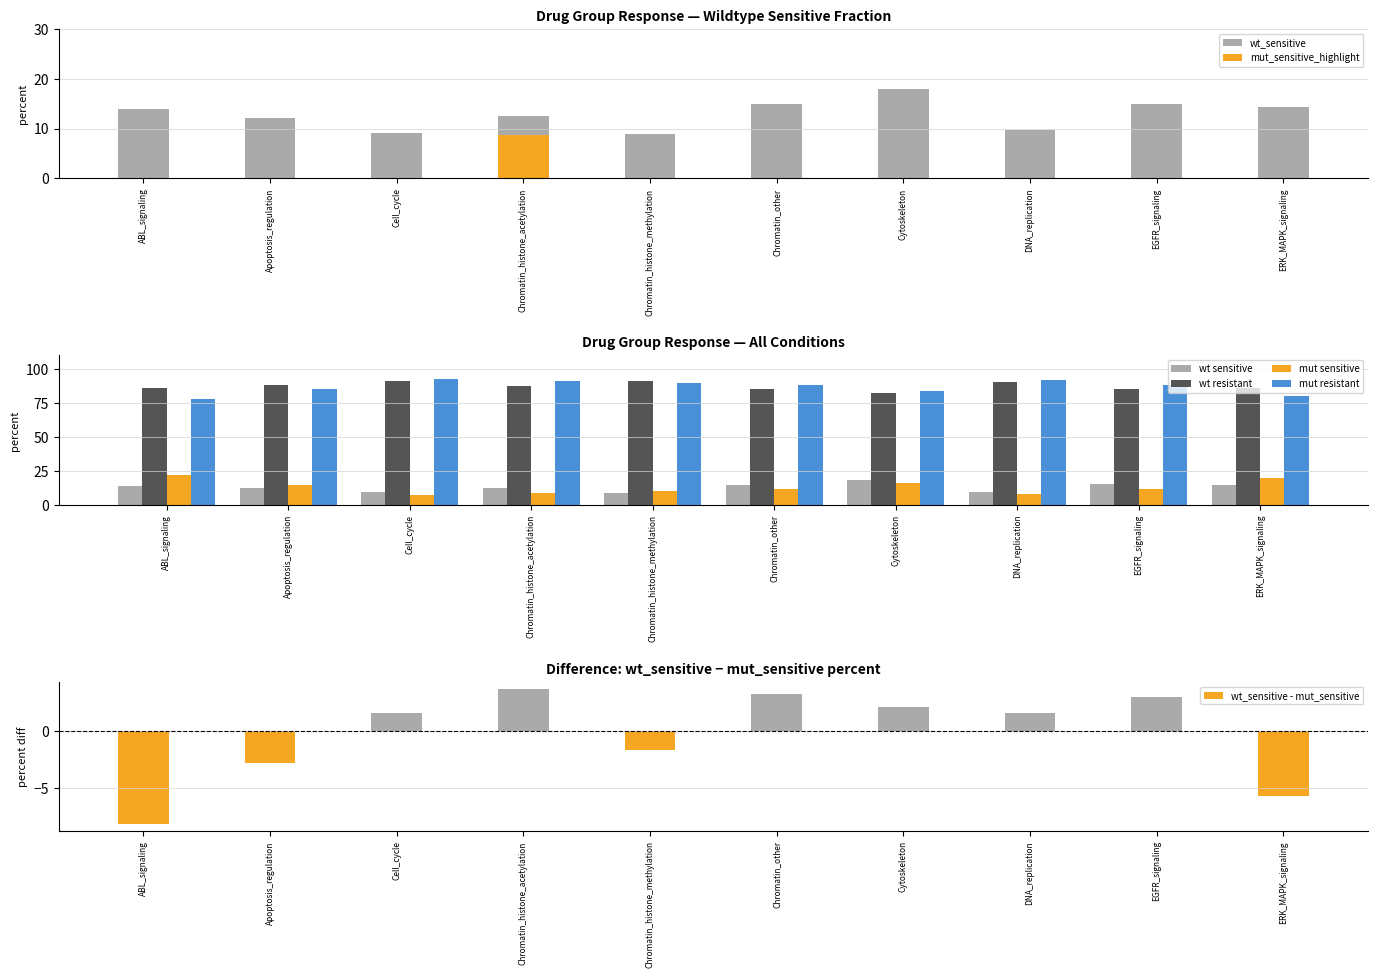

At which category is the sum across all series the highest?

Cytoskeleton